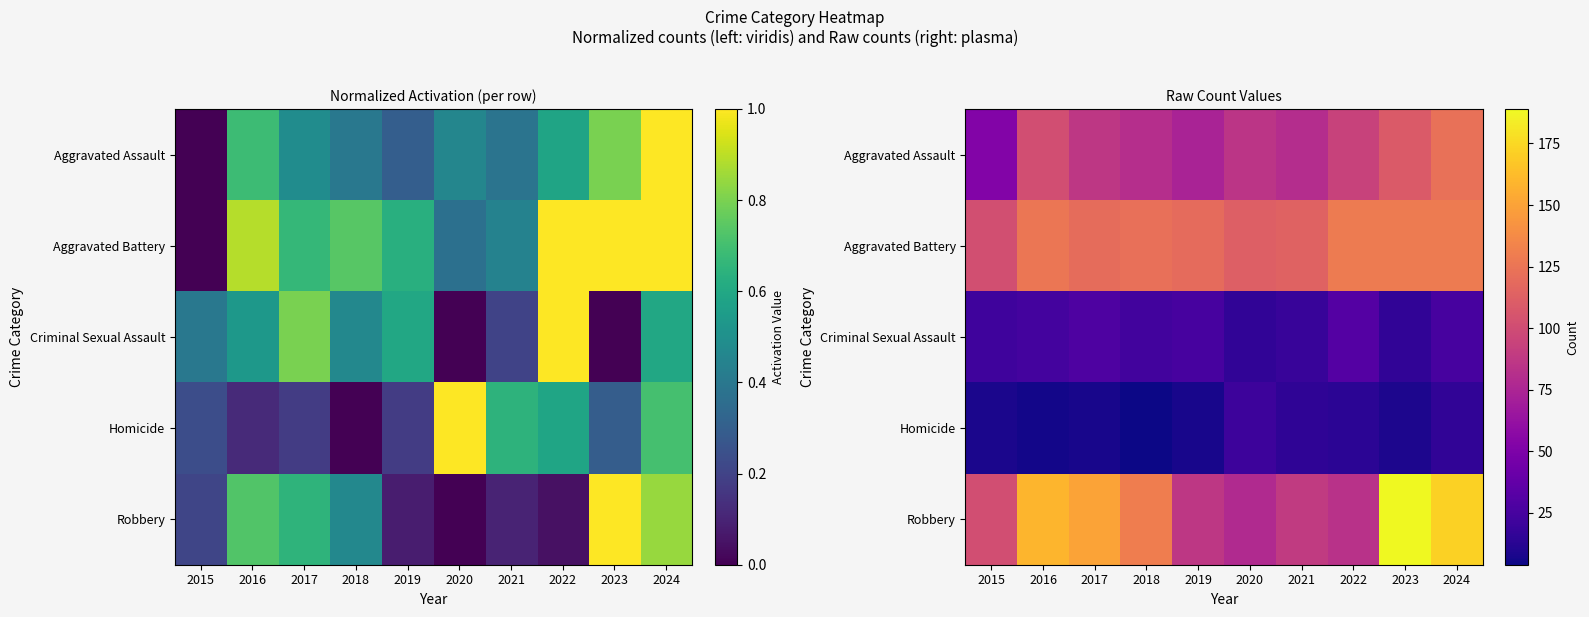

At 2015, list the series in order from smallest to largest.

Homicide, Criminal Sexual Assault, Aggravated Assault, Robbery, Aggravated Battery